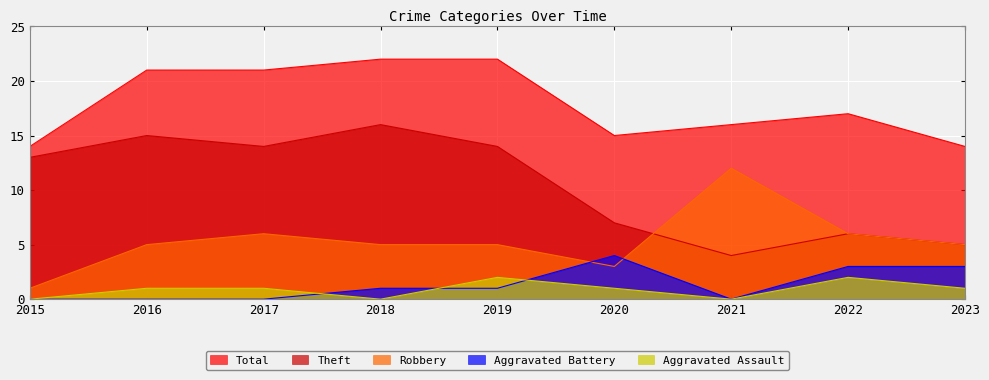

What is the value of the Theft point at the 6th from the left?

7